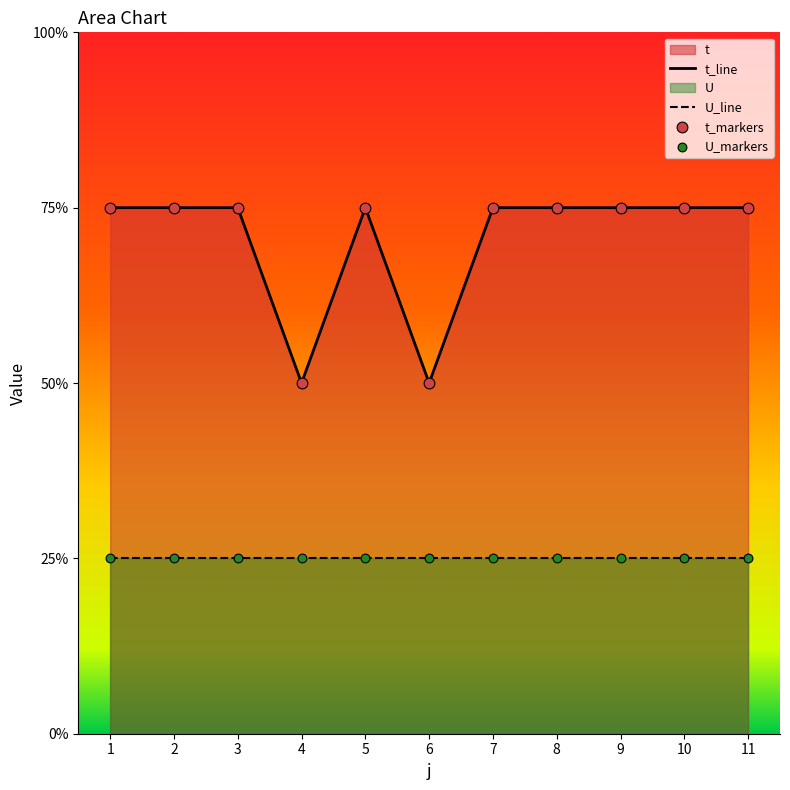

What is the change in value from 5 to 6?

-1